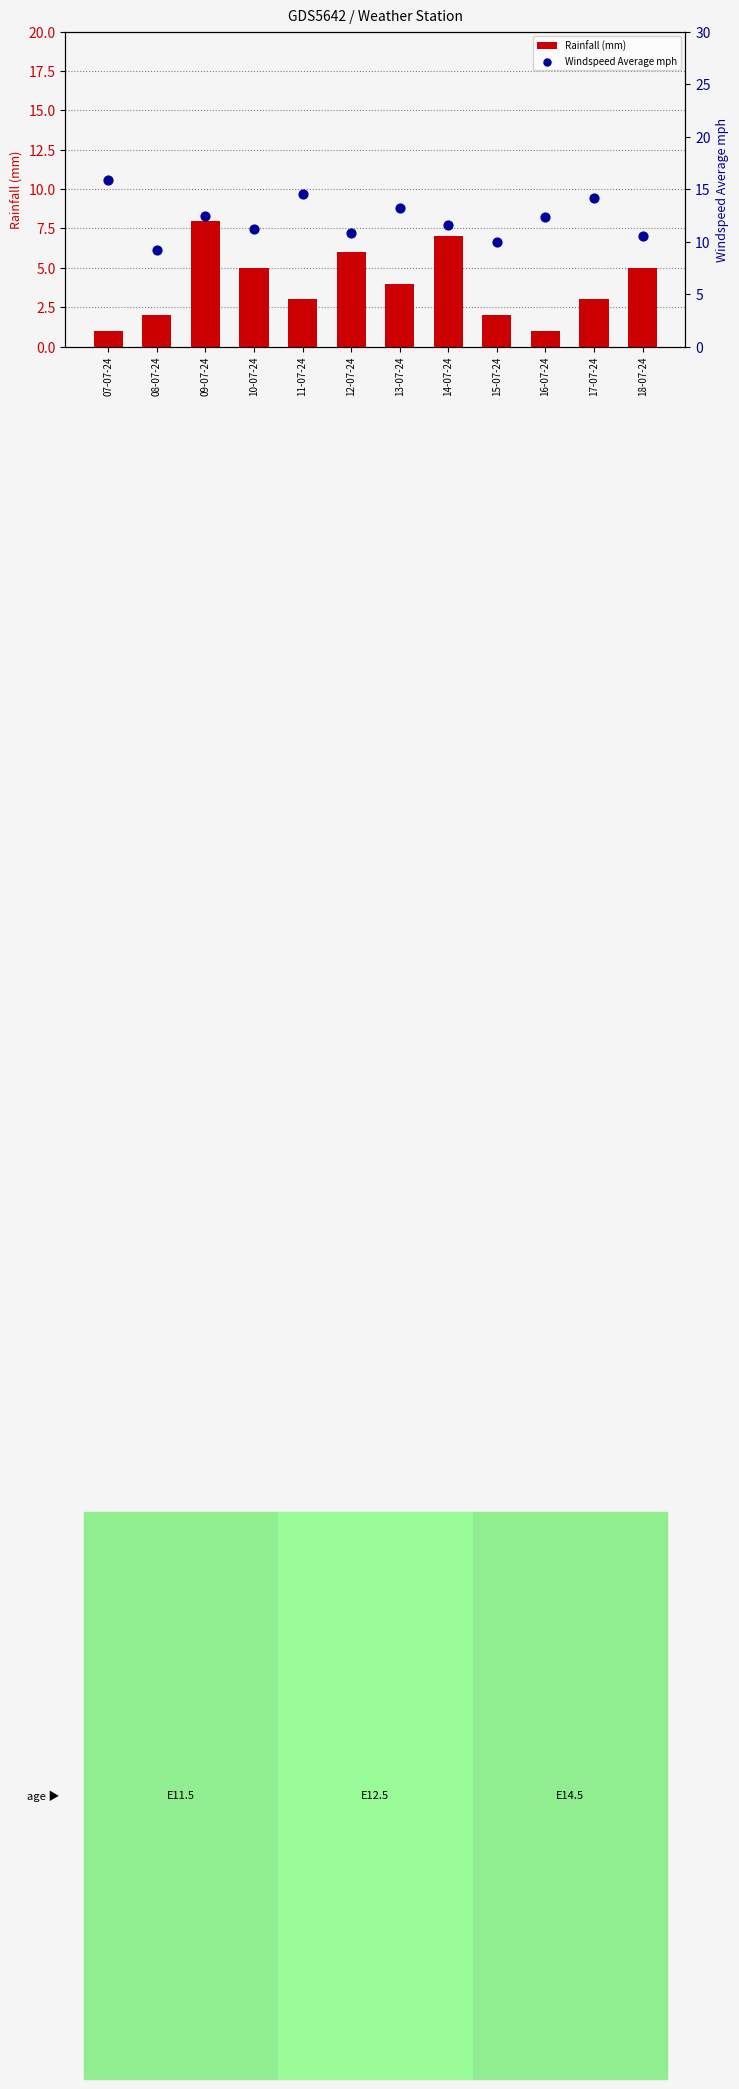

Which series contains the lowest Y value?

Rainfall (mm)